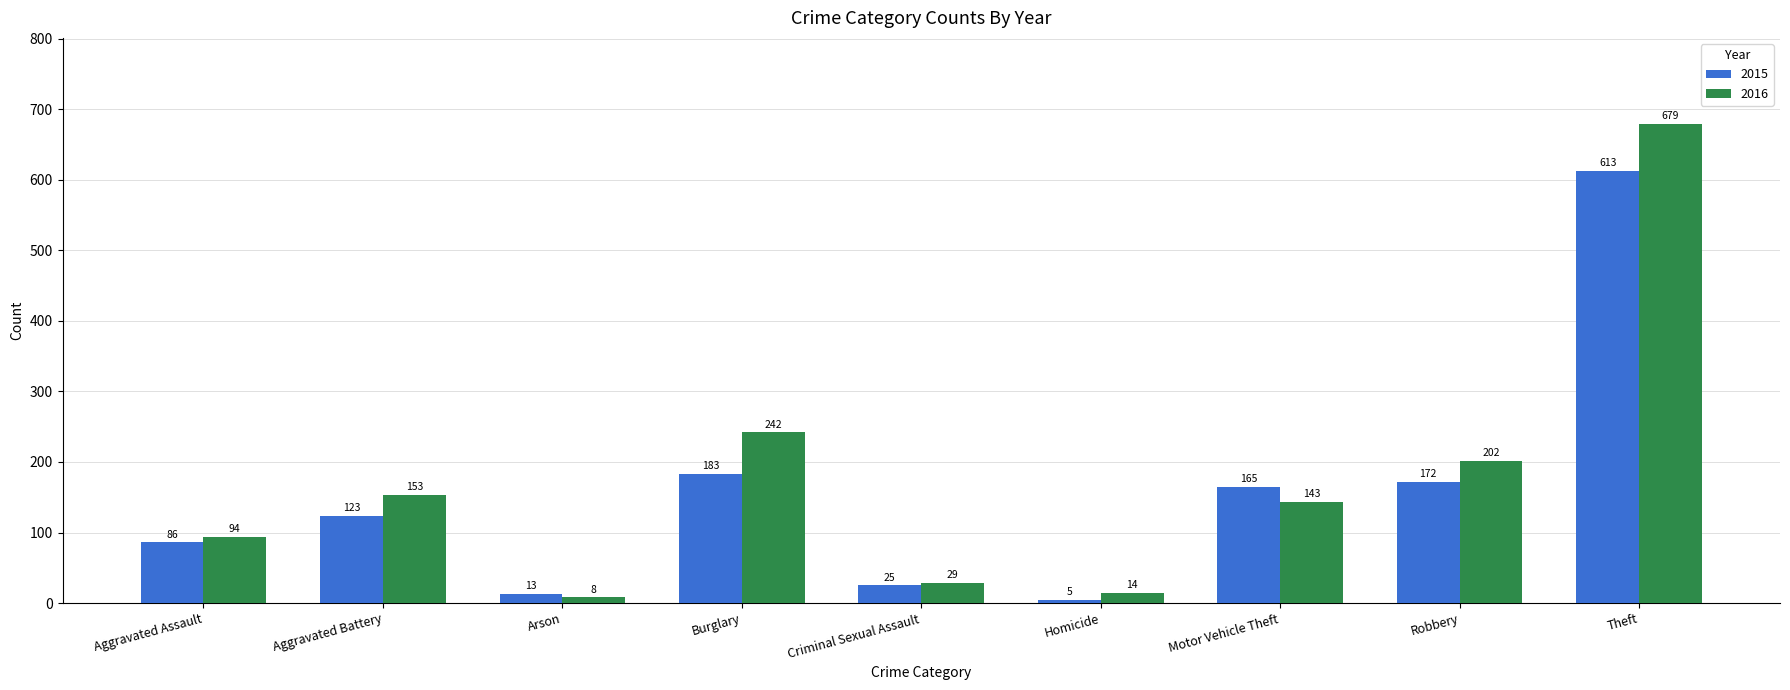

Are the bars grouped side by side (vs. stacked)?

Yes